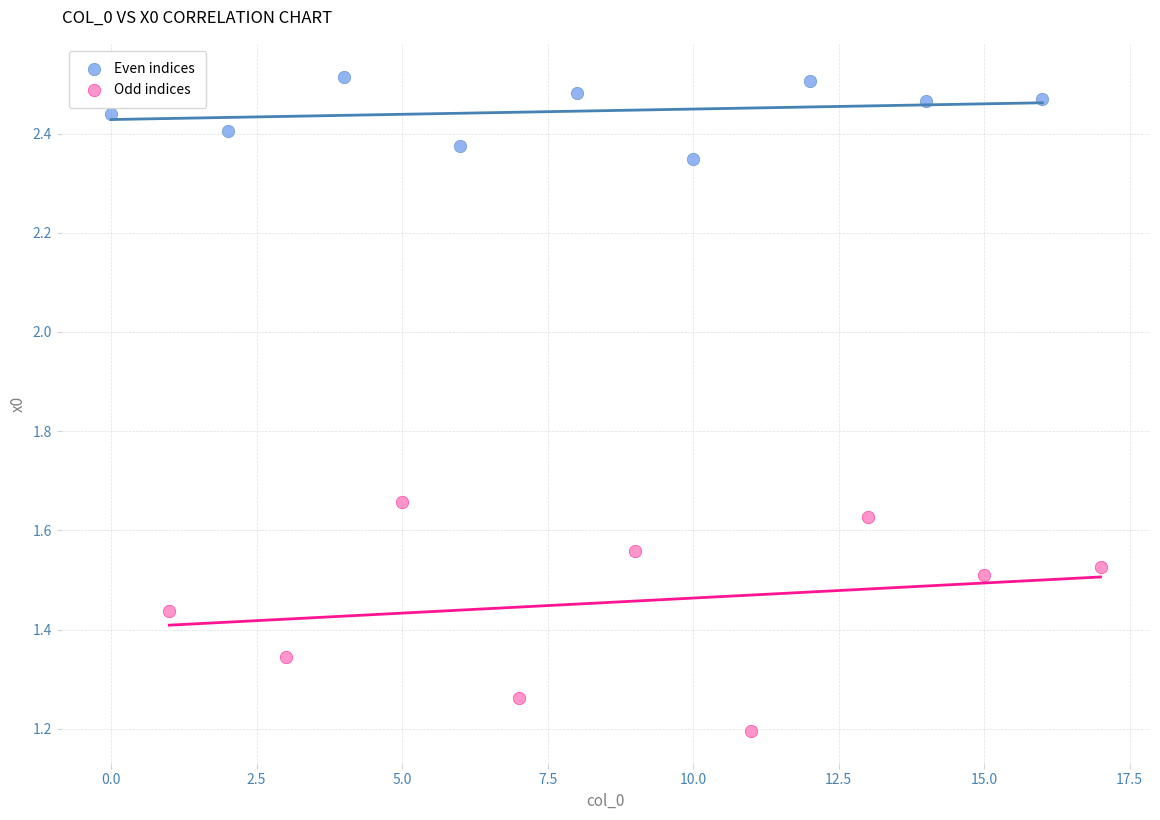

What are all the series names shown in the legend?

Even indices, Odd indices